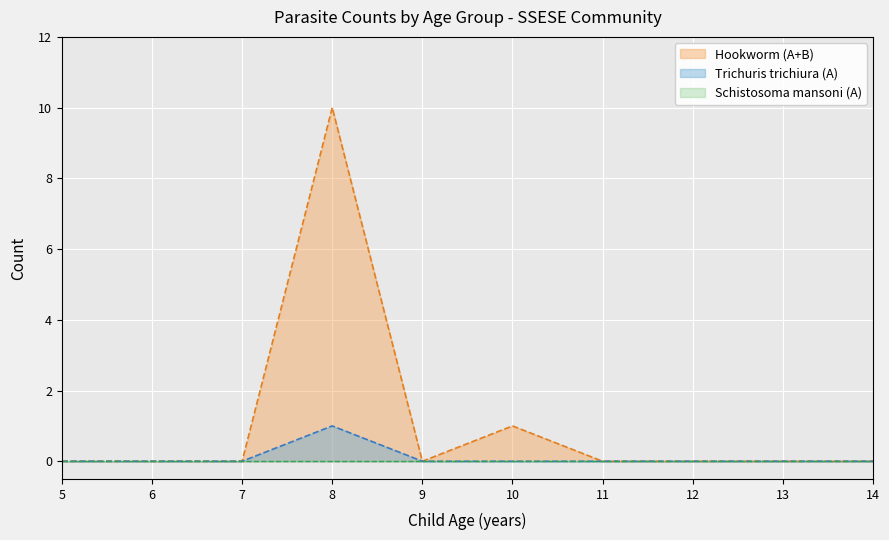

How many times do Trichuris trichiura (A) and Hookworm (A+B) cross each other?

1